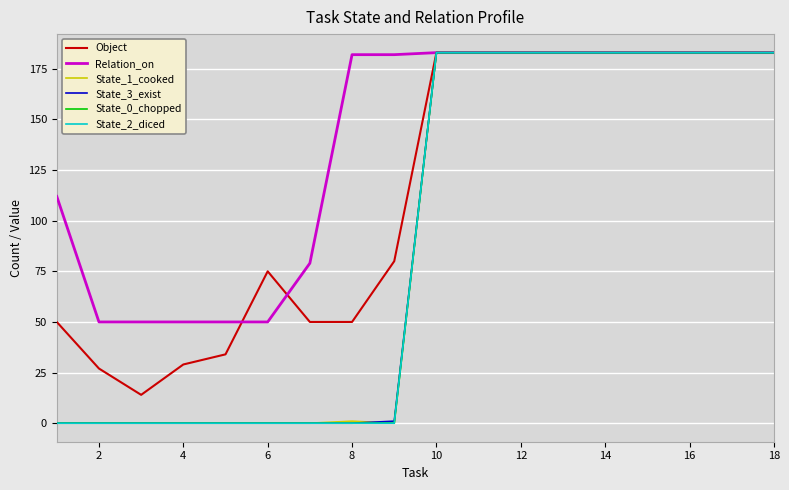

Does the chart display data point markers on the line(s)?

No